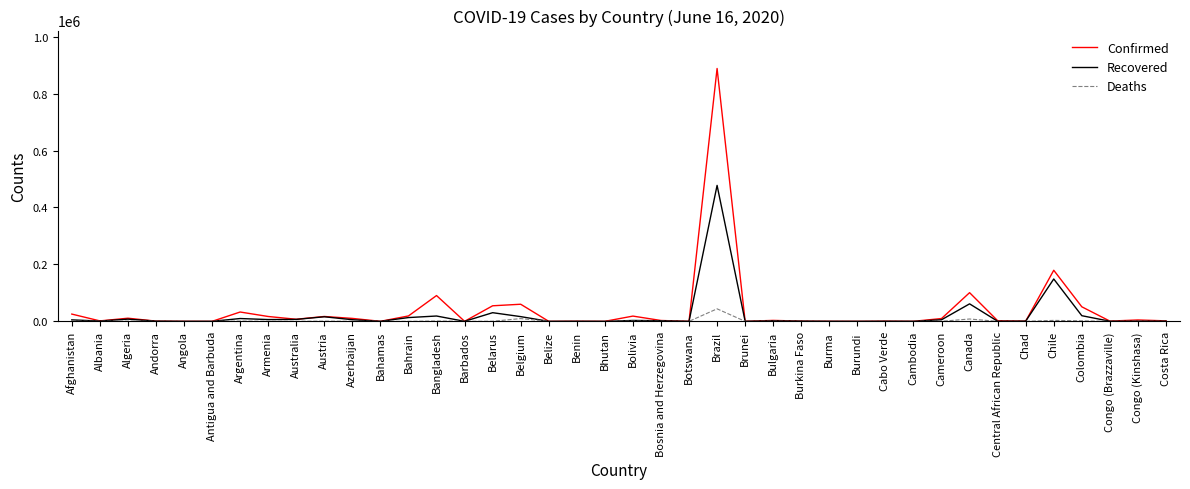

At which category is the sum across all series the highest?

Brazil